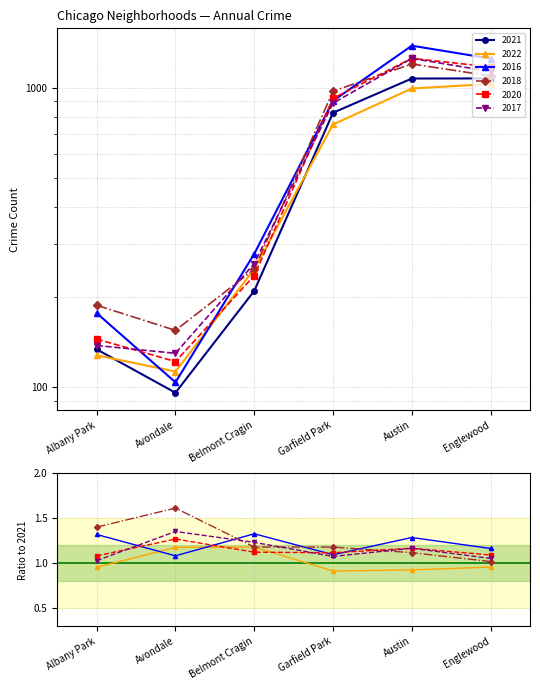

At which label does 2021 first exceed 825?

Austin